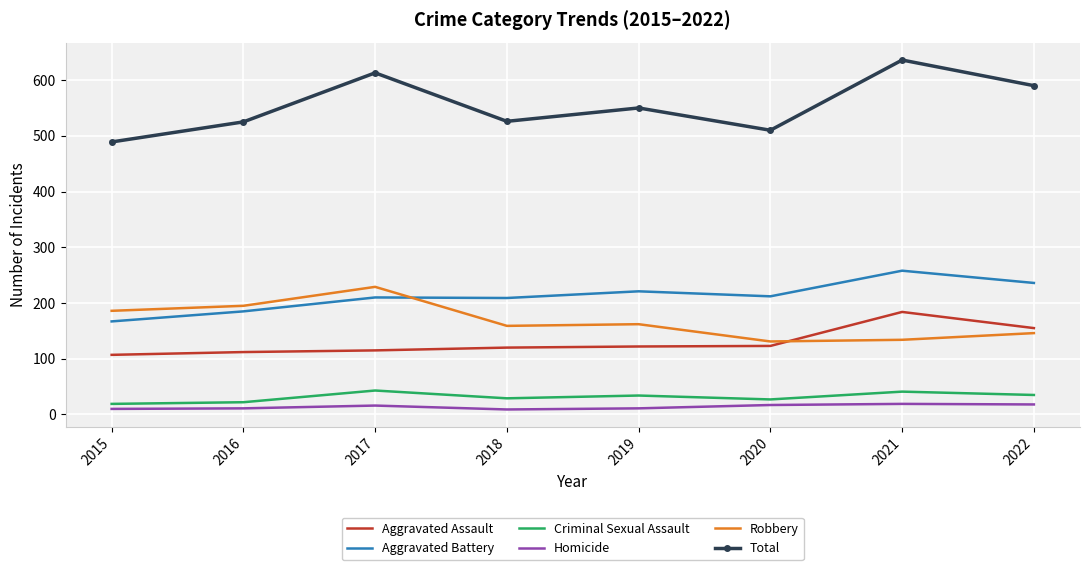

Is the value of Homicide at 2022 greater than the value of Aggravated Battery at 2017?

No